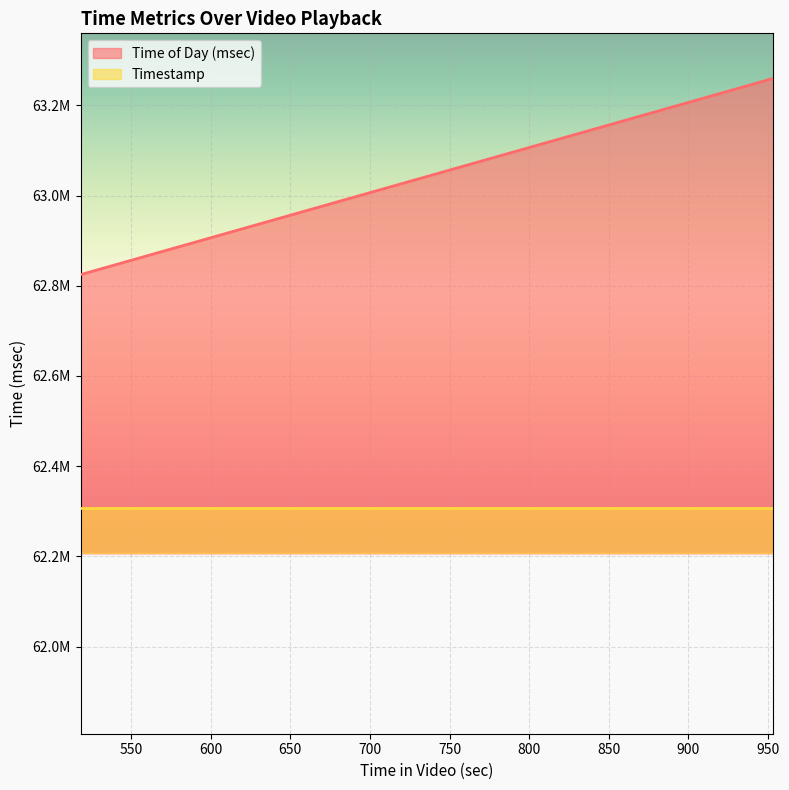

What is the difference between the maximum and minimum values?

435100.0